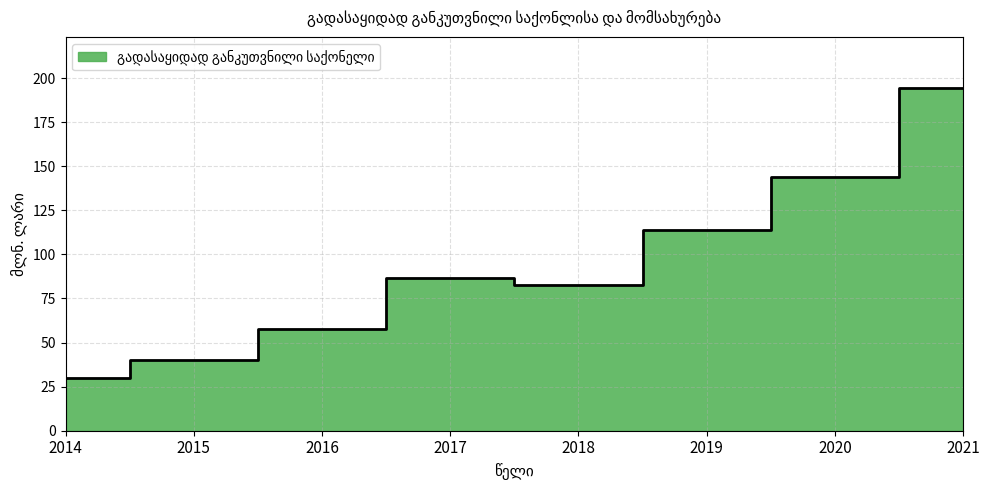

At which label does the data first exceed 86?

2017